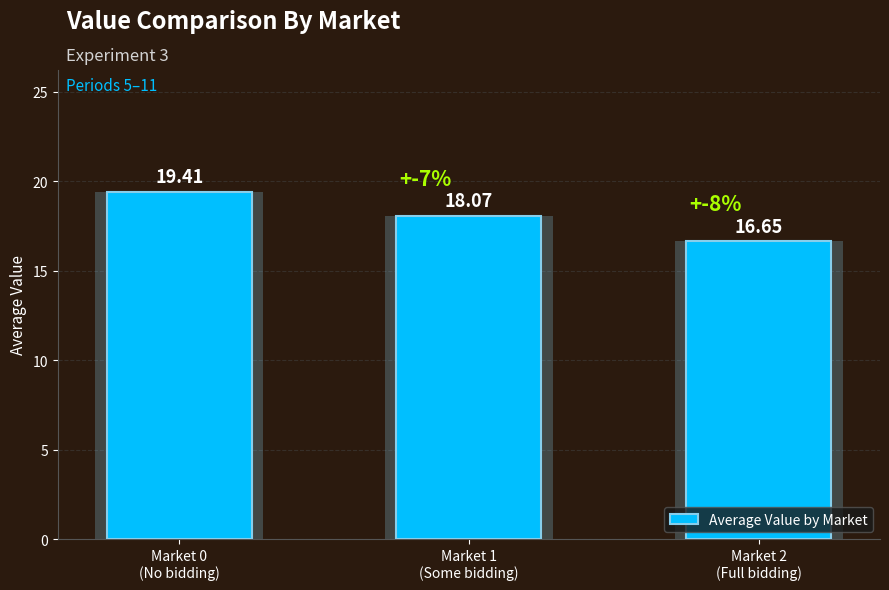

How many values are below 18?

1